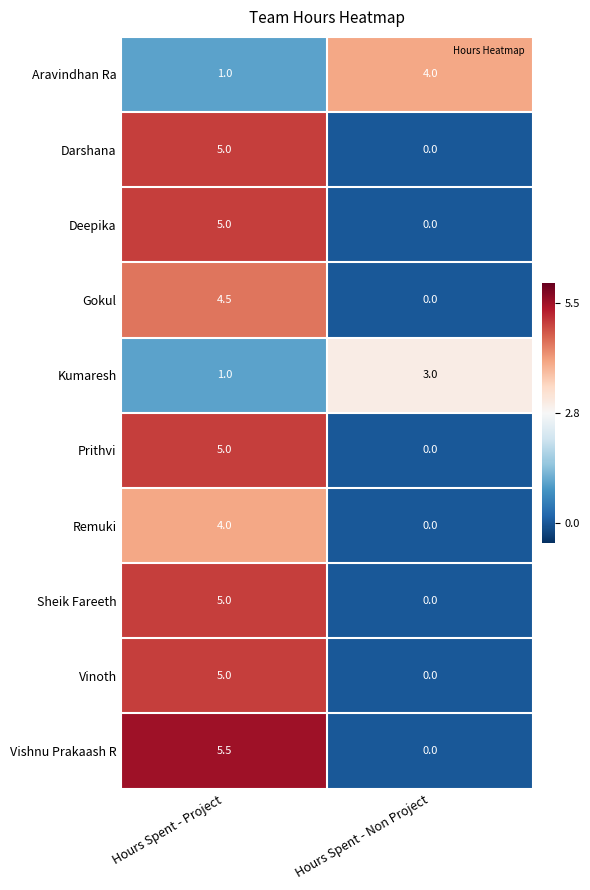

What is the average value of the Remuki series?

2.0